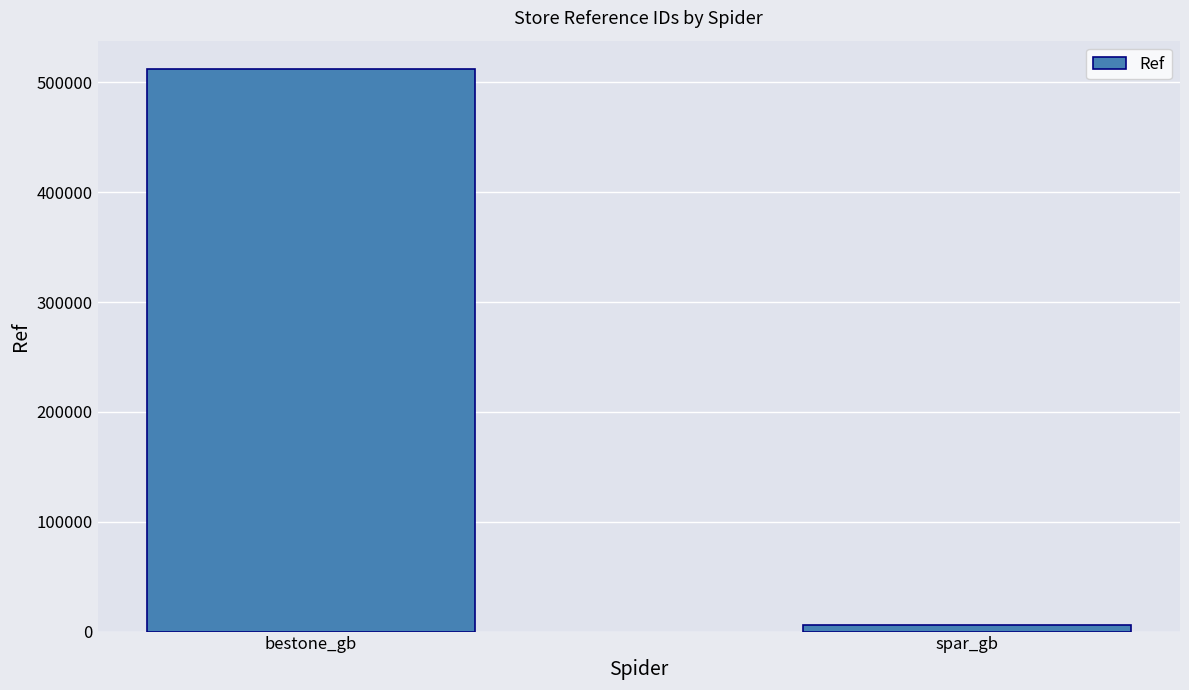

What is the label of the 1st bar from the right?

spar_gb